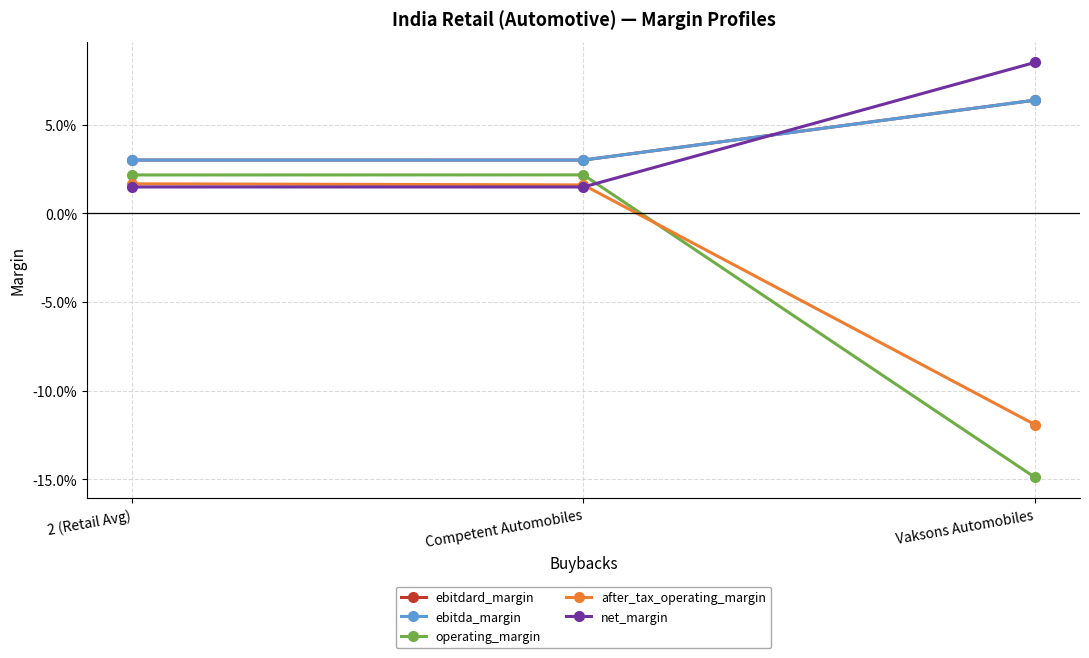

Does the chart have visible grid lines?

Yes